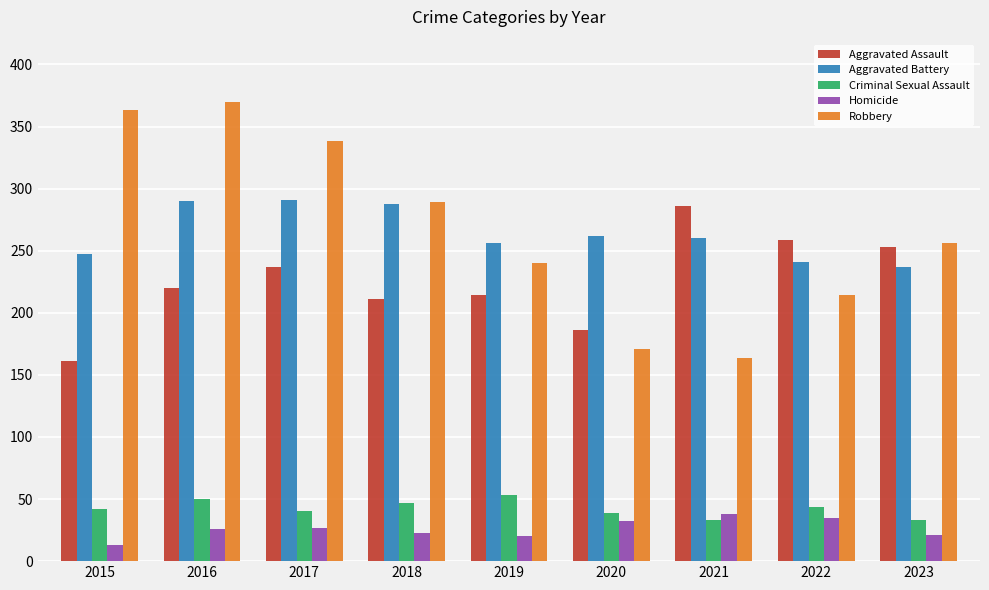

What is the approximate value of Aggravated Battery at 2020?

262